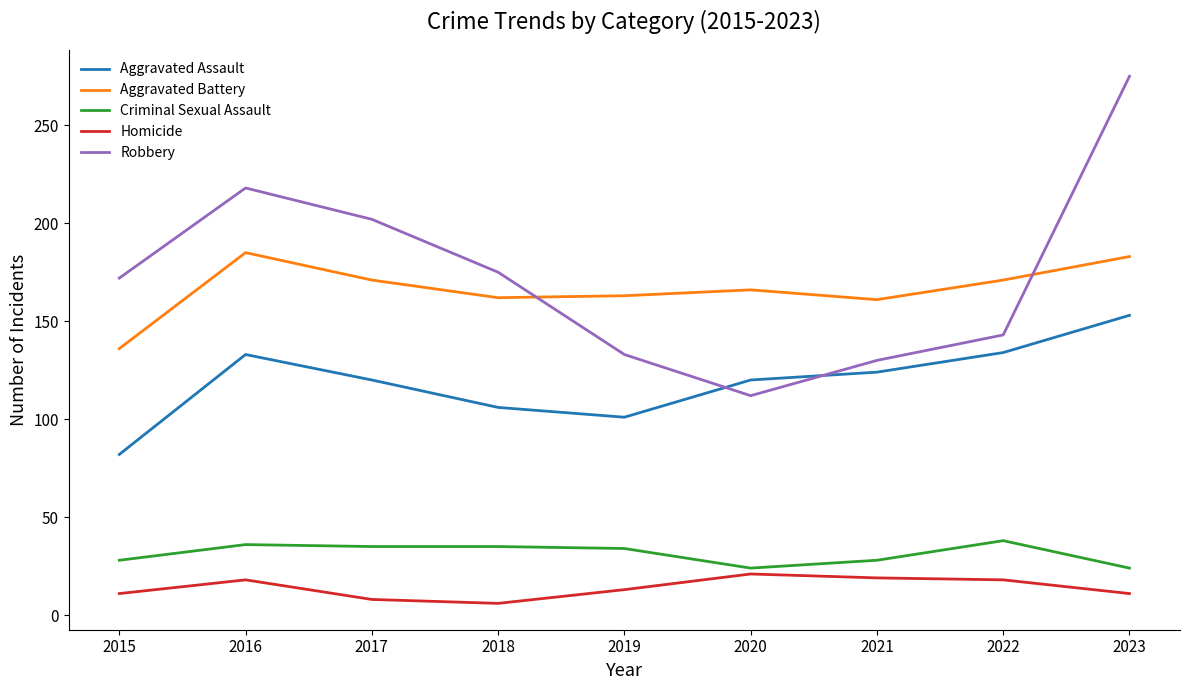

Where is Robbery nearest to the value 193?

2017